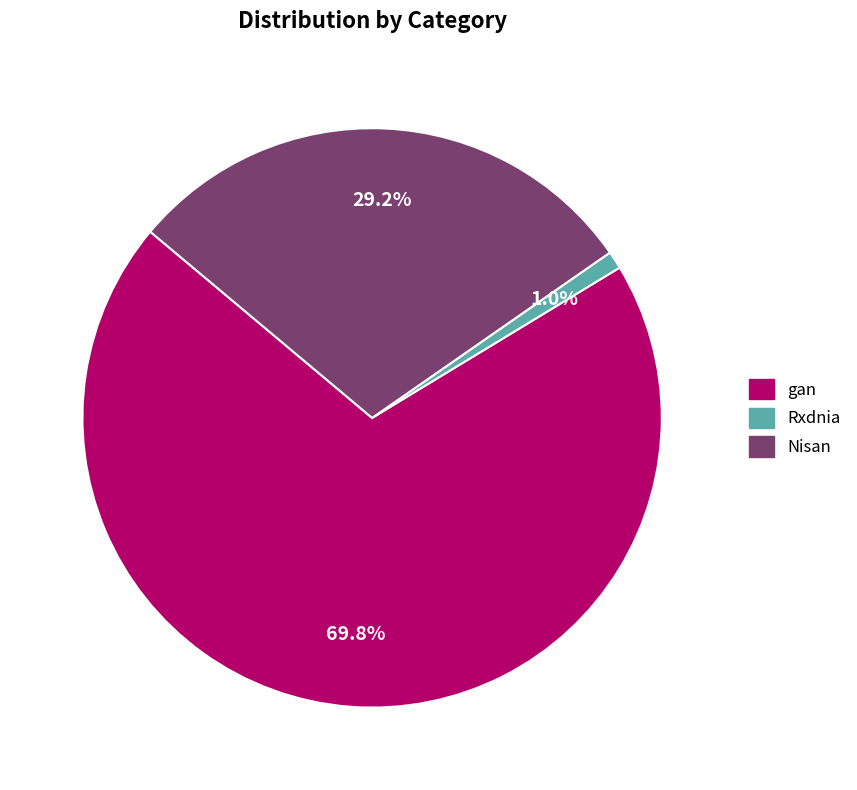

To the nearest percent, what is the difference between the largest and smallest slice percentages?

69%